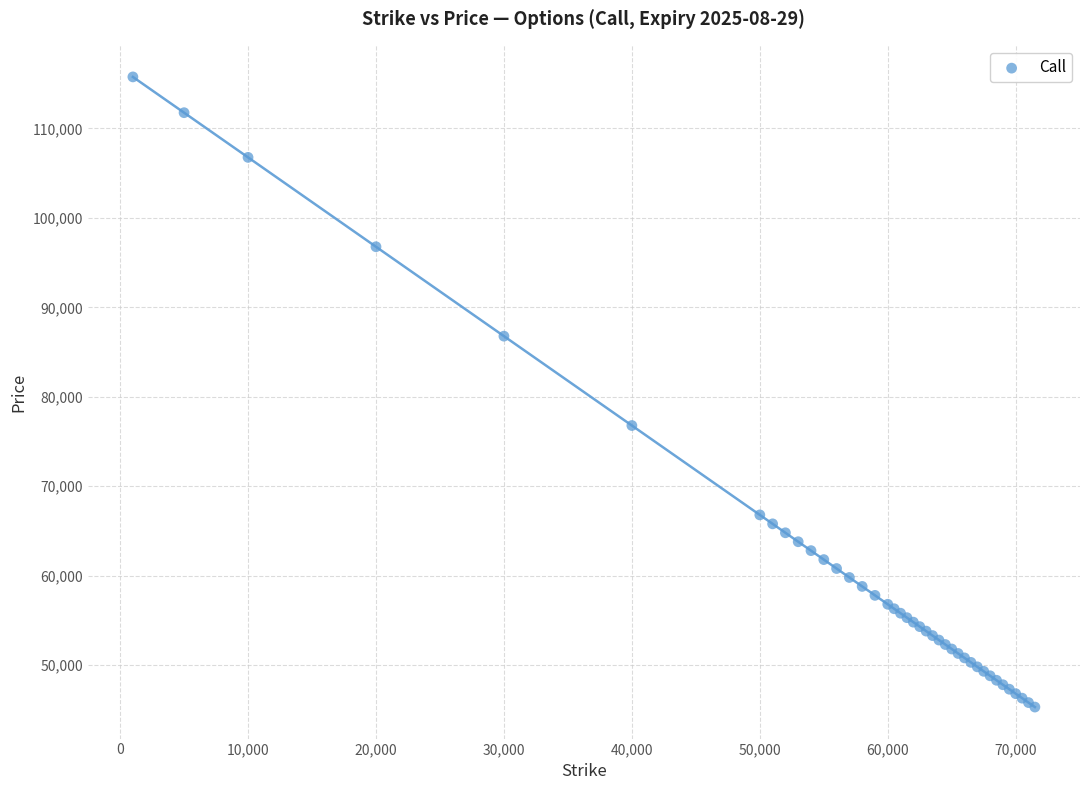

What Y value in the scatter plot is closest to 80535?

76785